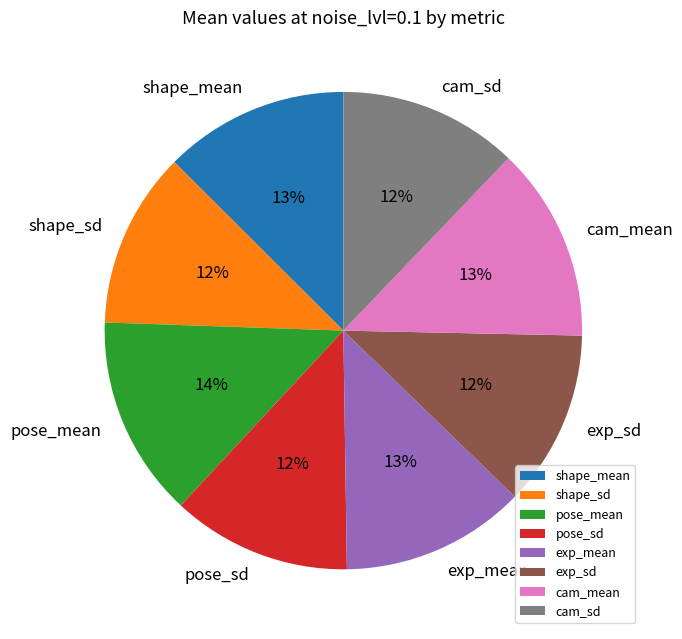

The exp_sd slice represents 22% of the pie. True or false?

False